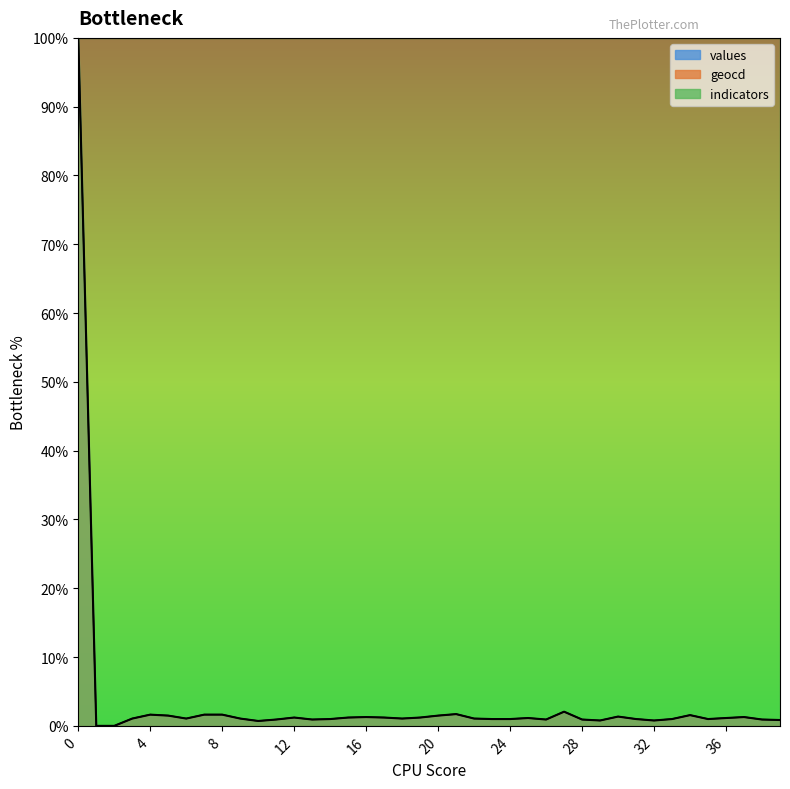

Rank the series at 12 from highest to lowest value.

geocd, values